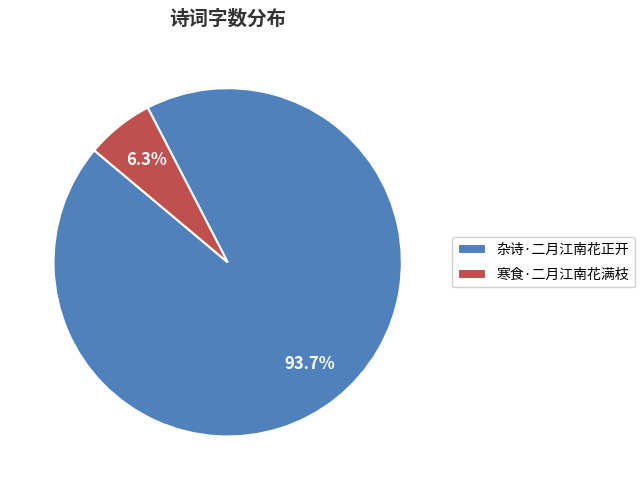

Does any single category account for the majority?

Yes